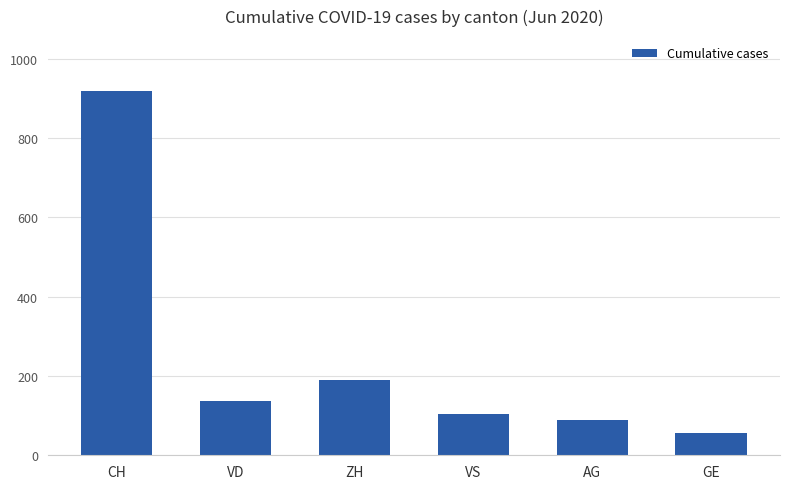

How many data points does each series have?

6